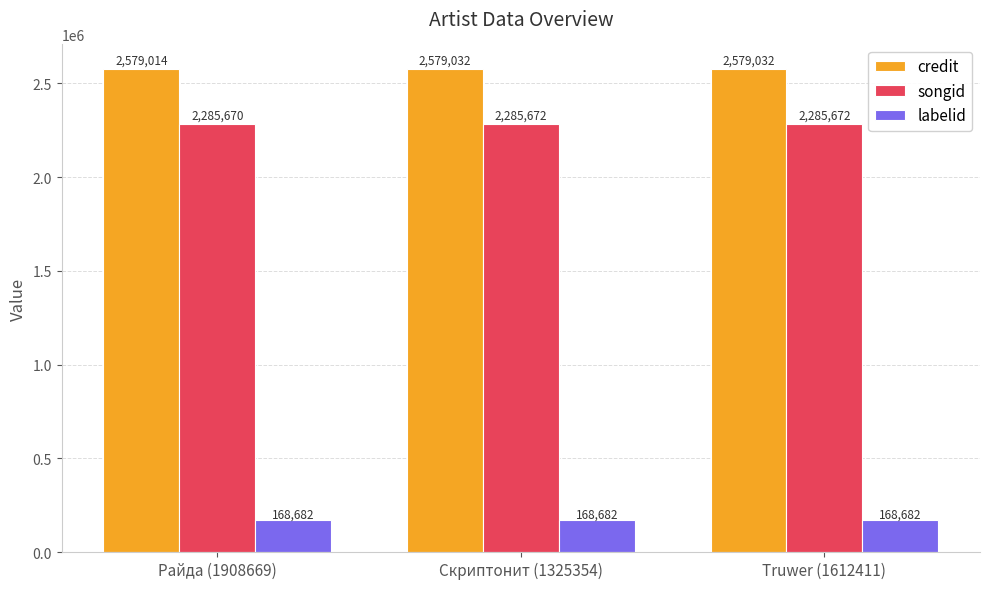

What position from the left is Райда (1908669)?

1